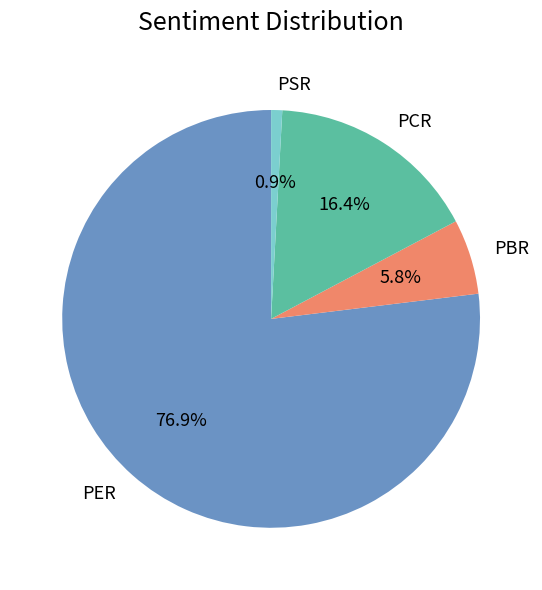

To the nearest percent, what is the average slice percentage?

25%